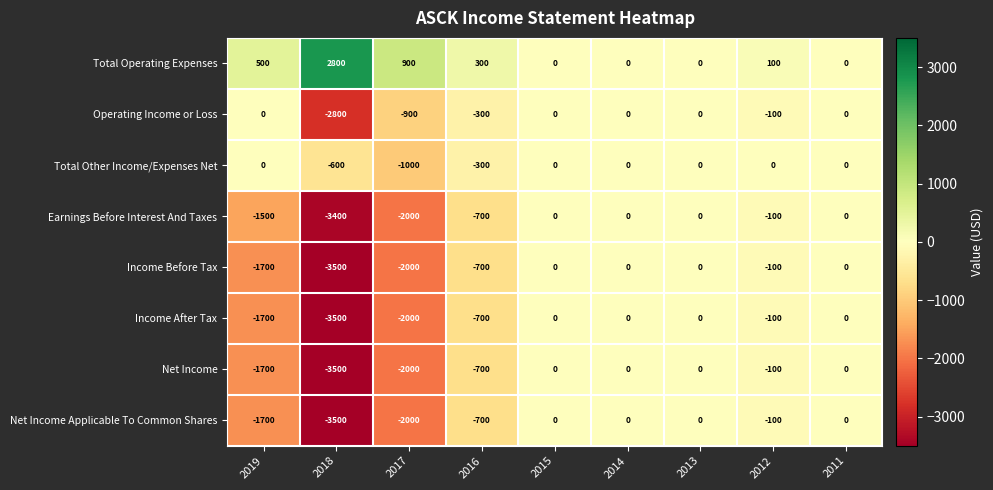

At how many categories does at least one series exceed 30?

5